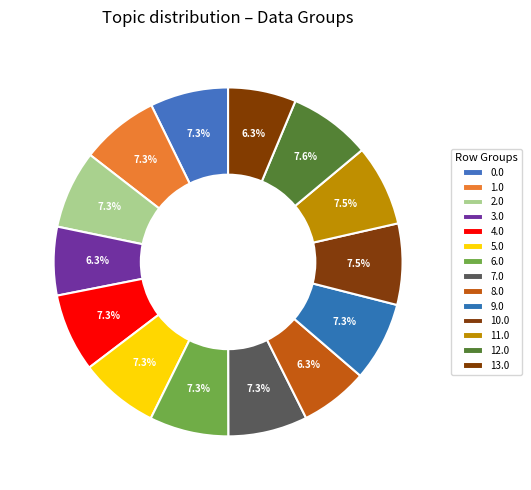

To the nearest percent, what percentage of the pie is 8.0?

6%